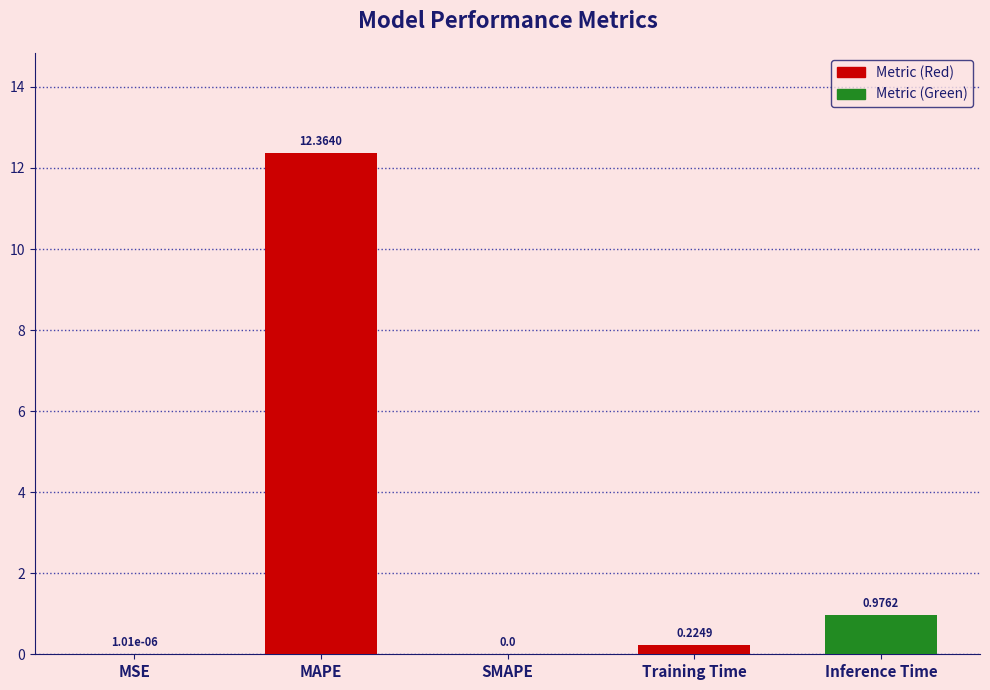

Where is the data nearest to the value 6?

Inference Time